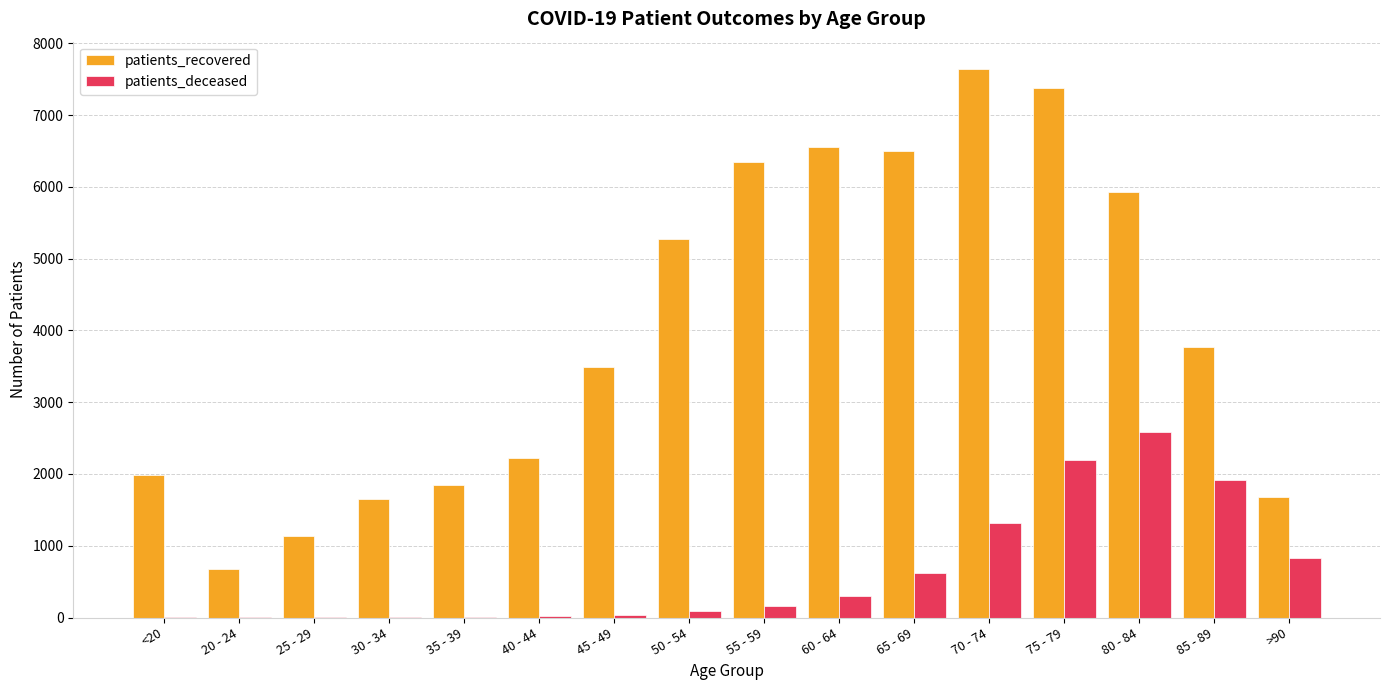

What is the maximum value for patients_recovered?

7642